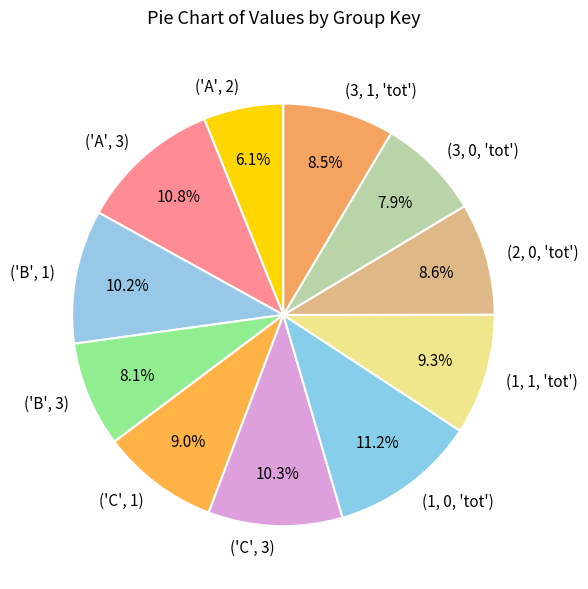

What is the smallest slice in the pie chart?

('A', 2)